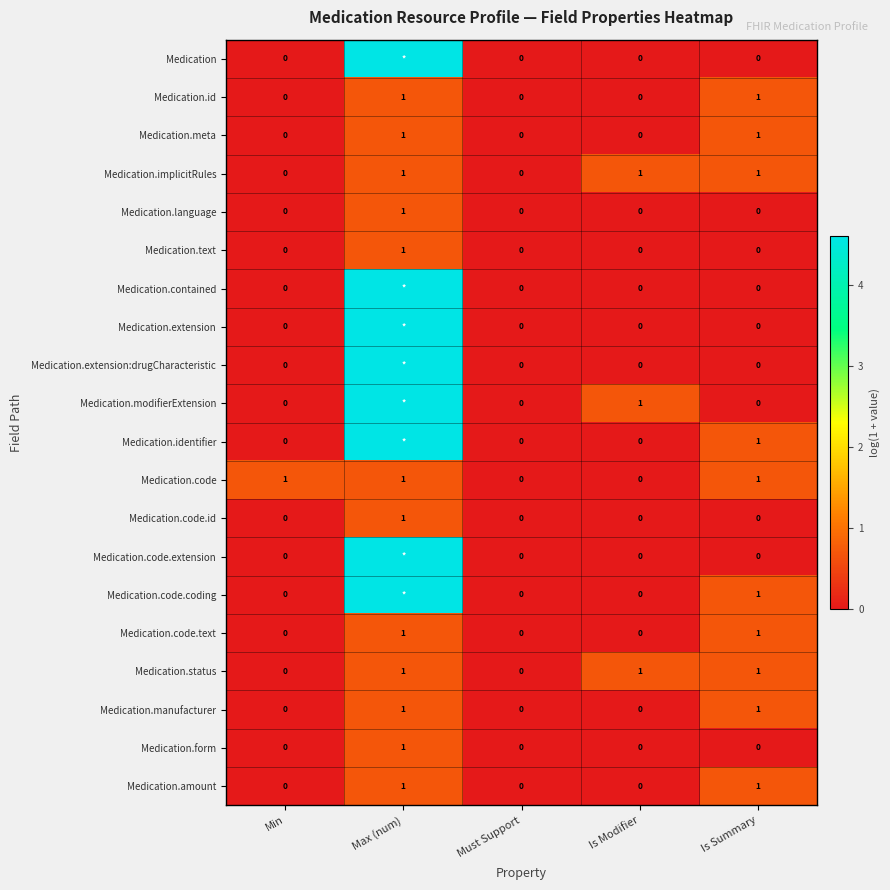

At which label is Medication.text closest to 0?

Min